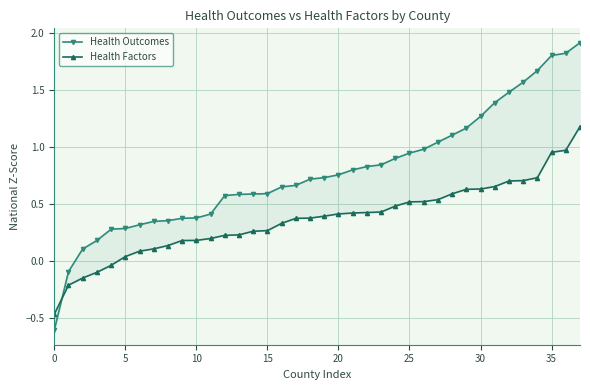

Which series has the largest range (max minus min)?

Health Outcomes